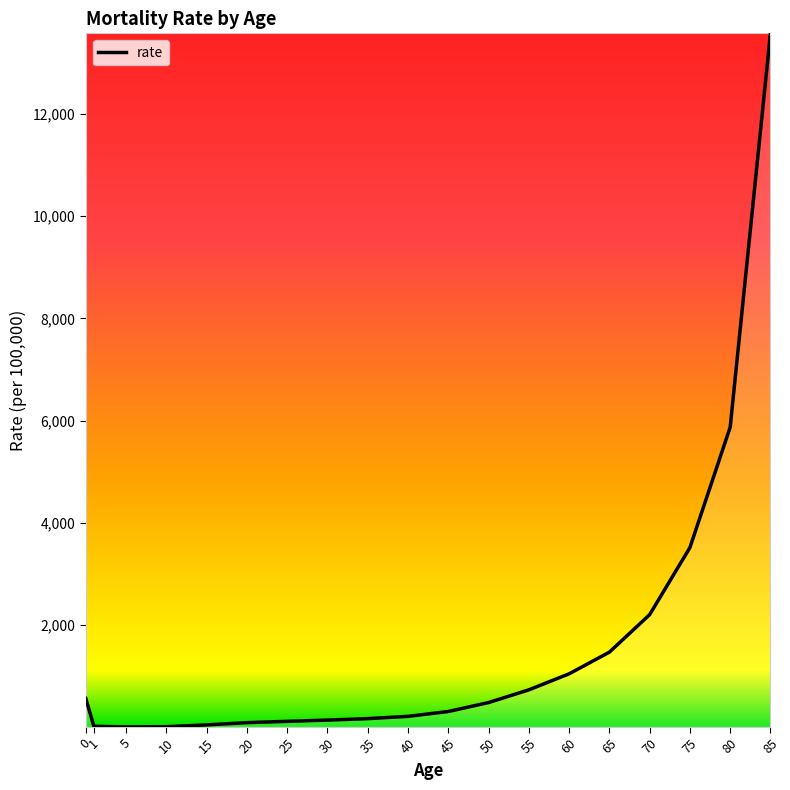

The chart shows a value of 6113.4 at 75. True or false?

False